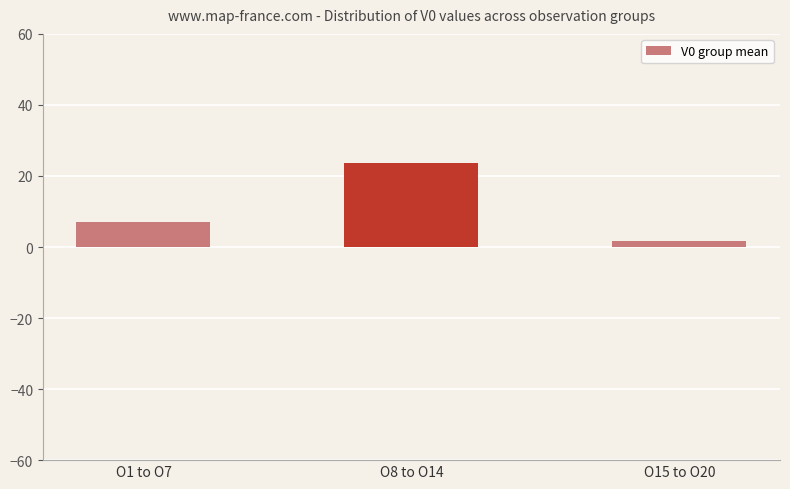

What is the difference between the values at O8 to O14 and O1 to O7?

16.6